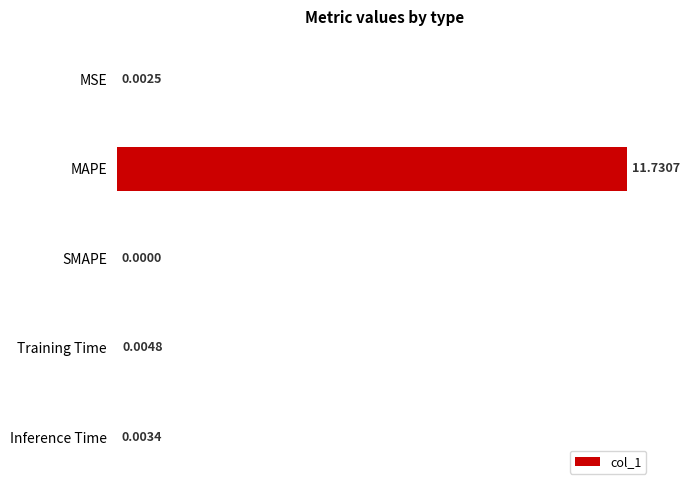

What is the change in value from MAPE to Training Time?

-11.7